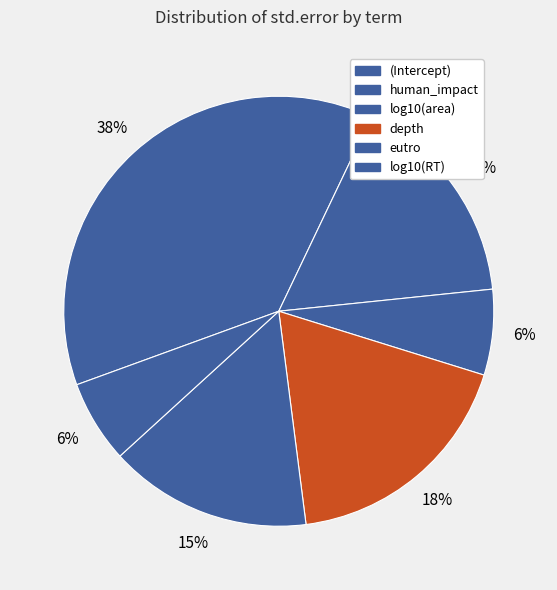

Is it true that depth is 18% of the pie?

True